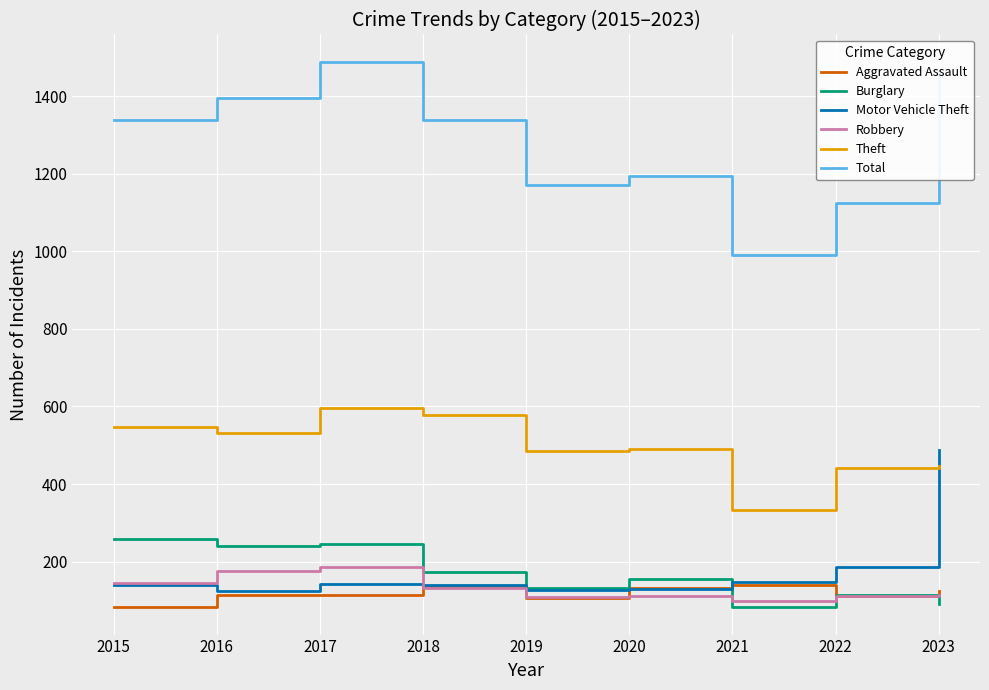

True or false: Total and Motor Vehicle Theft cross at least once.

False